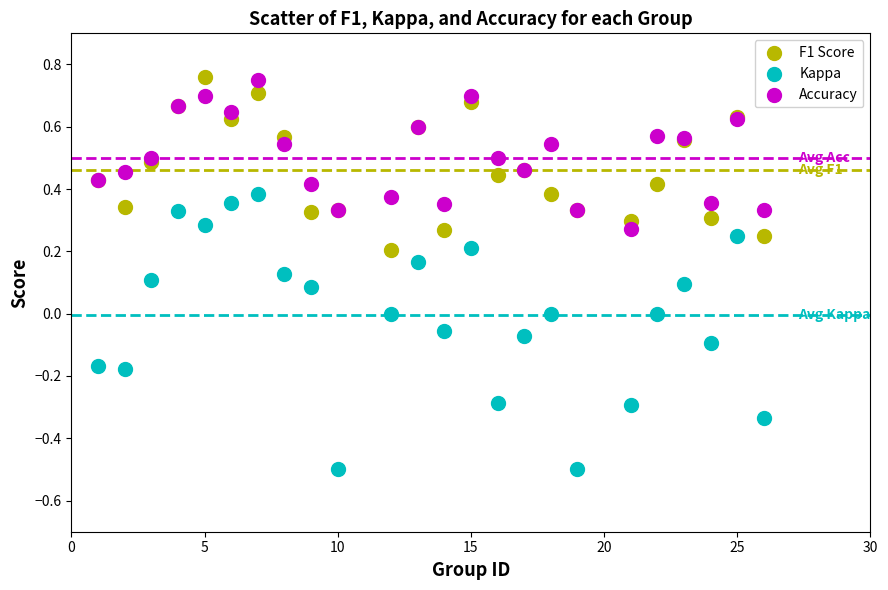

Which series contains the lowest Y value?

Kappa